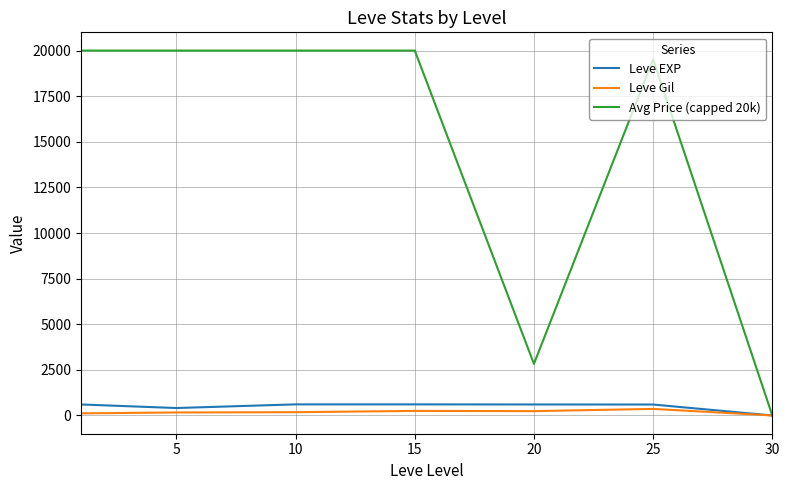

Which series has the largest range (max minus min)?

Avg Price (capped 20k)